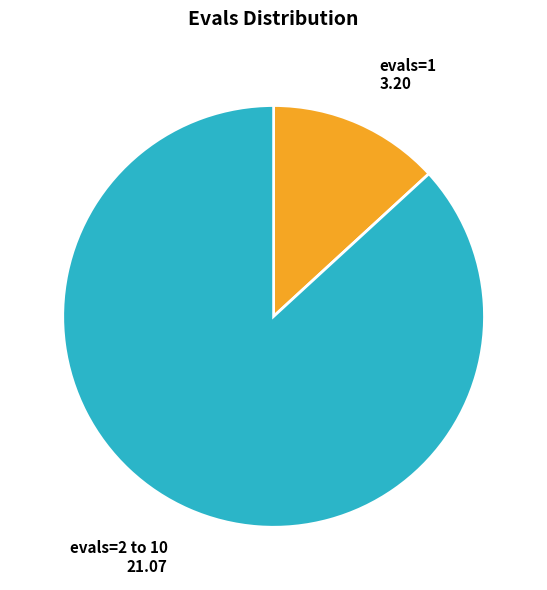

Is there a majority slice in this chart?

Yes